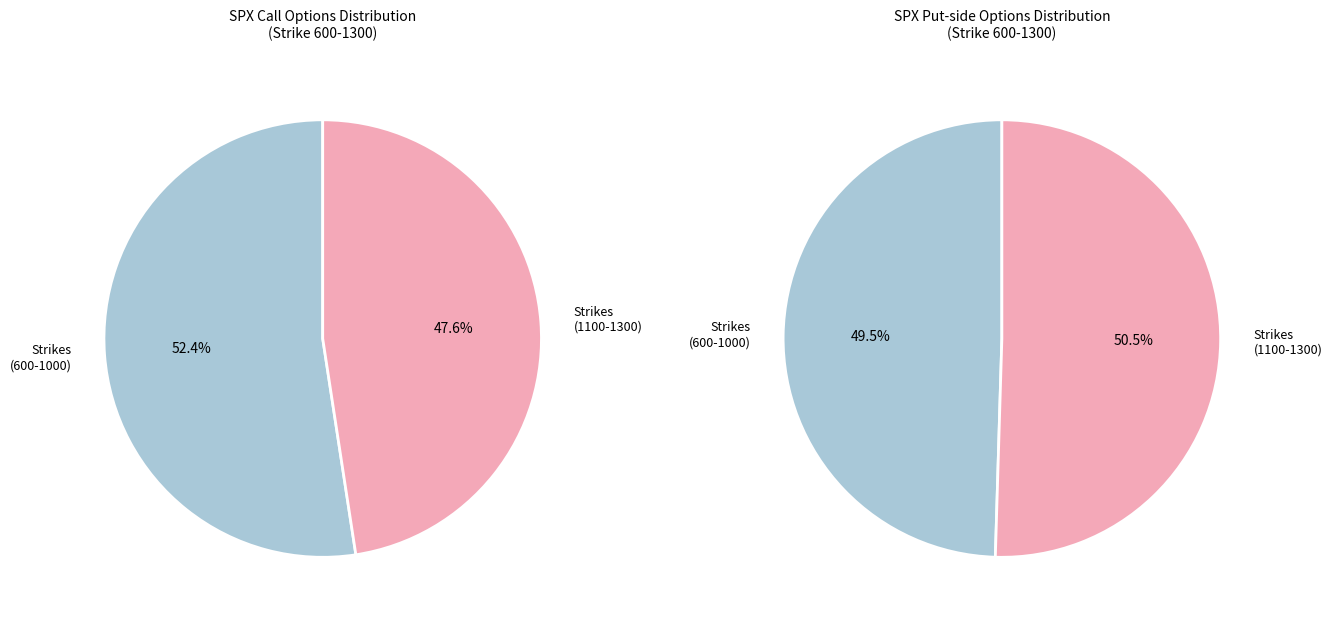

Rank the series by their maximum value, from highest to lowest.

Call, Put